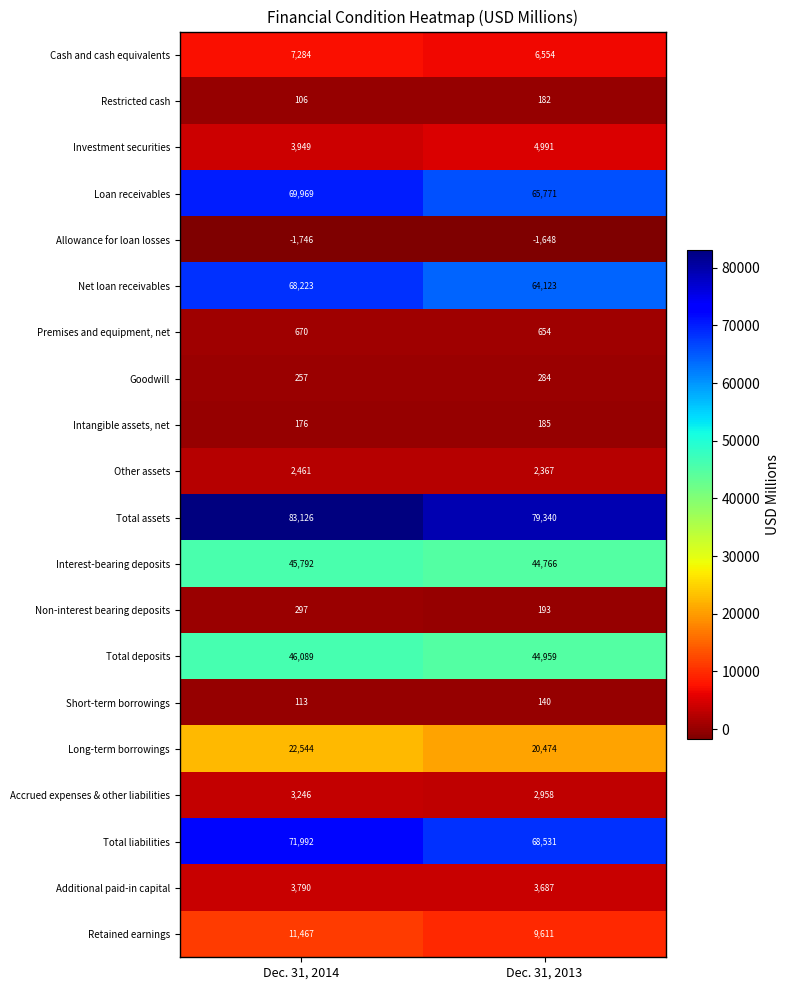

Where is Investment securities nearest to the value 4470?

Dec. 31, 2014